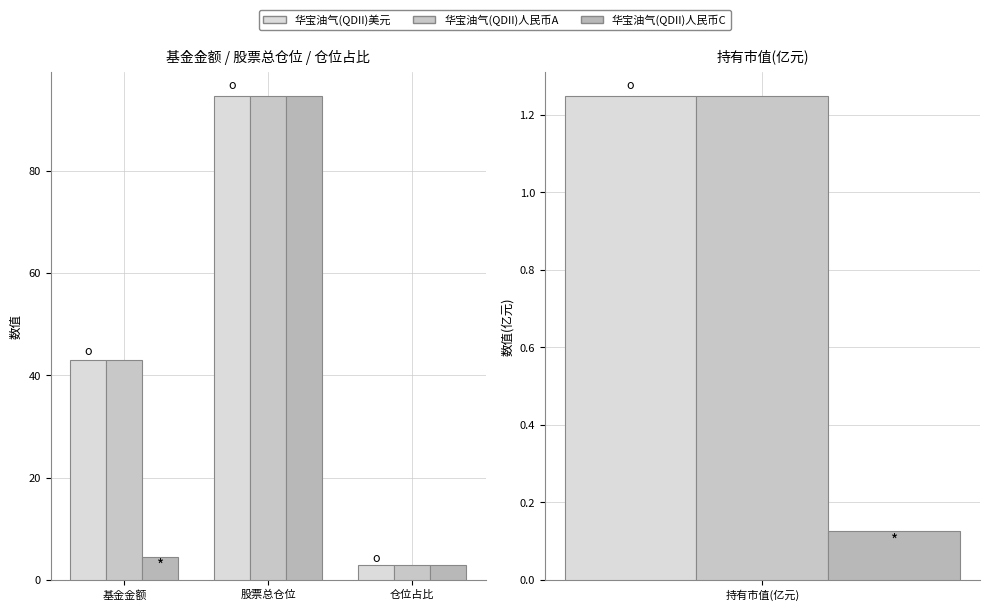

How many bars are there in each group?

3